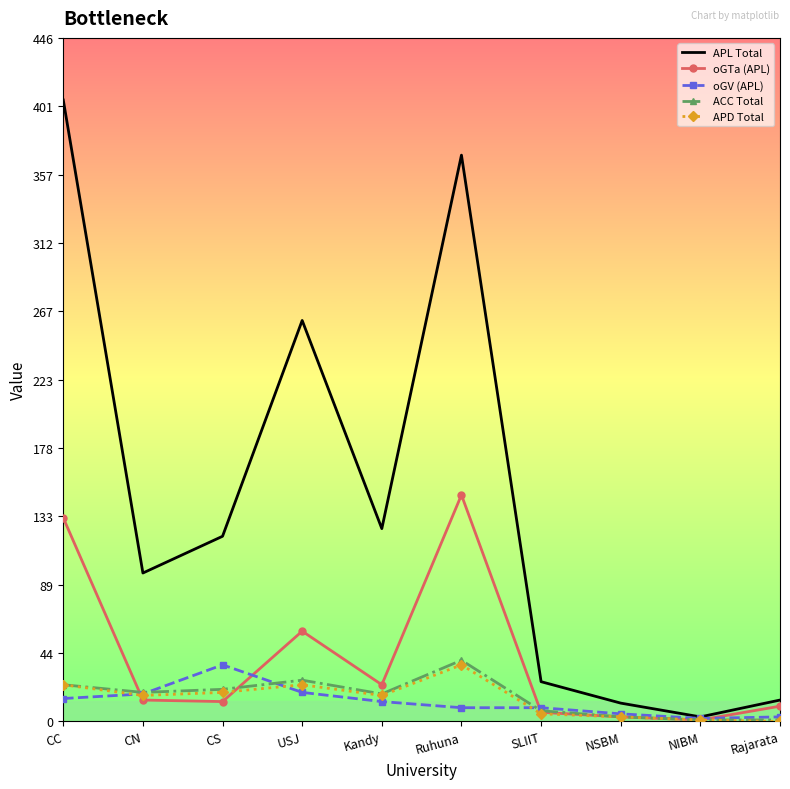

Which series has the widest spread of values?

APL Total